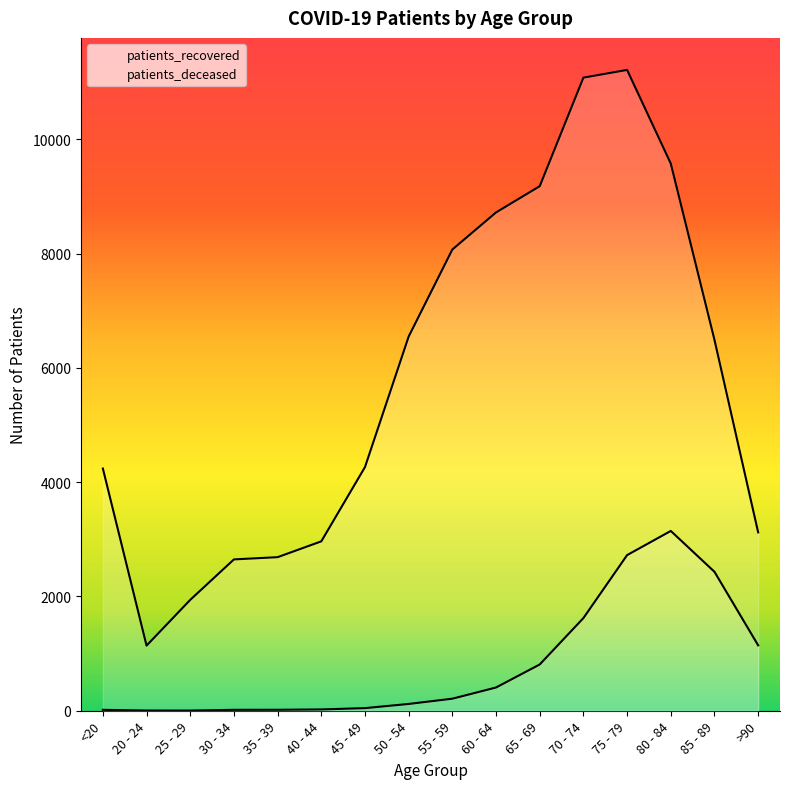

Reading right to left, what are all the values shown in this chart?

patients_deceased: >90=1145	85 - 89=2432	80 - 84=3147	75 - 79=2724	70 - 74=1622	65 - 69=810	60 - 64=407	55 - 59=211	50 - 54=119	45 - 49=46	40 - 44=23	35 - 39=17	30 - 34=16	25 - 29=3	20 - 24=4	<20=16
patients_recovered: >90=3122	85 - 89=6492	80 - 84=9577	75 - 79=11216	70 - 74=11081	65 - 69=9181	60 - 64=8722	55 - 59=8073	50 - 54=6550	45 - 49=4265	40 - 44=2965	35 - 39=2688	30 - 34=2649	25 - 29=1941	20 - 24=1140	<20=4239